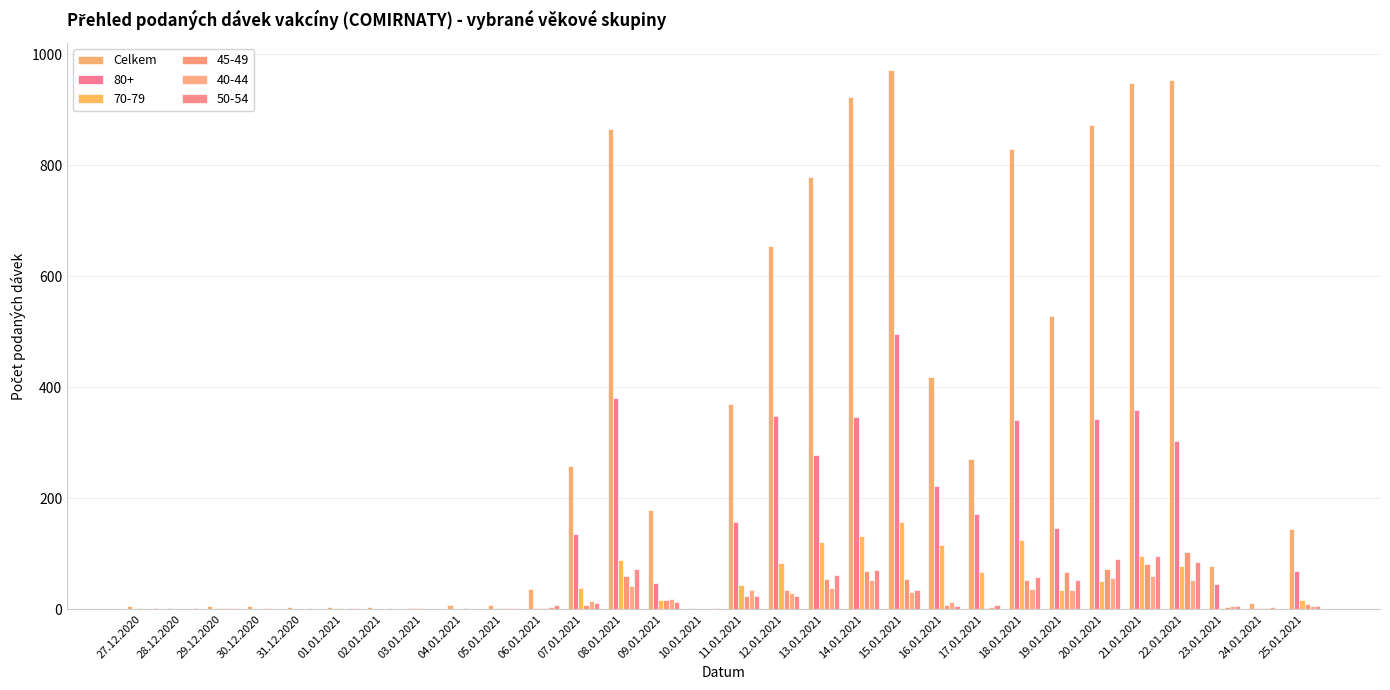

How many series are shown in this chart?

6